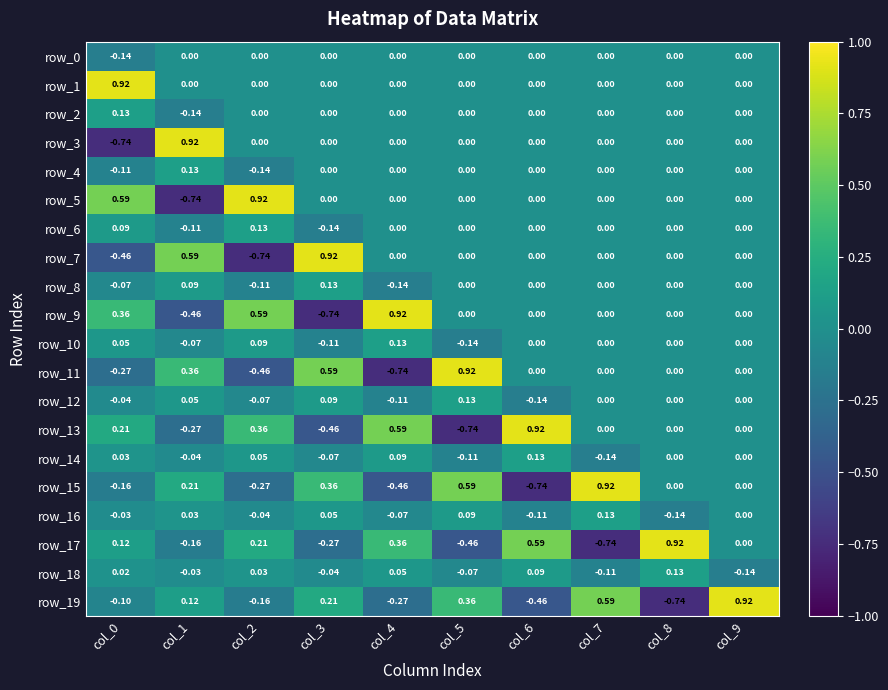

Is the value of row_4 at col_5 greater than the value of row_14 at col_7?

Yes